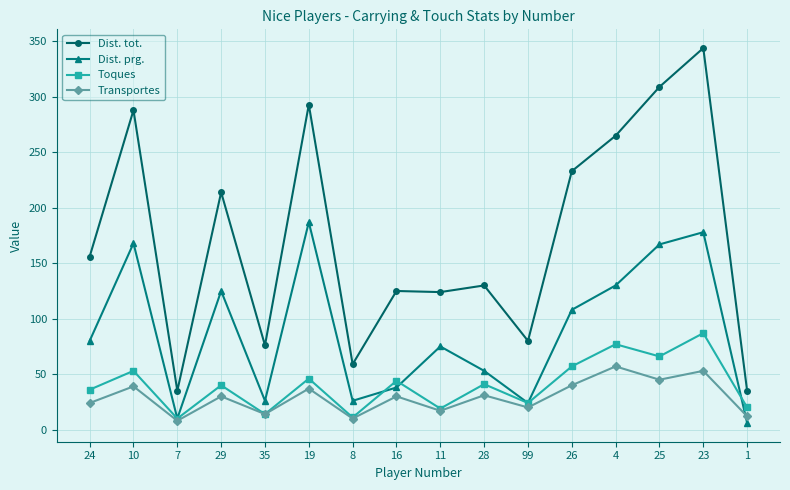

What are all the series names shown in the legend?

Dist. tot., Dist. prg., Toques, Transportes